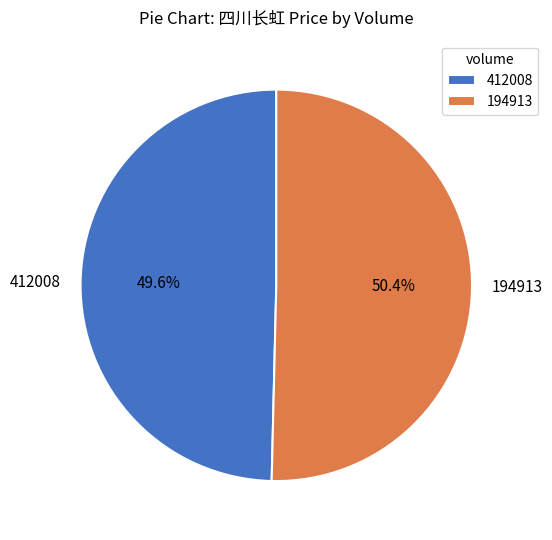

Approximately how many times larger is the value at 412008 compared to 194913?

1.0